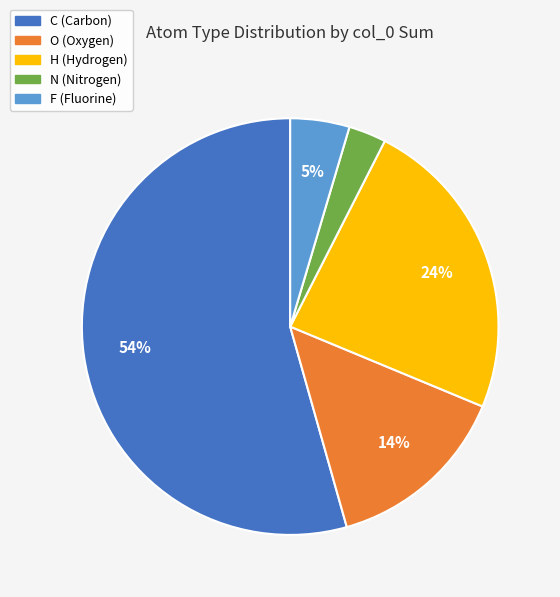

Is the sum of C and N greater than half?

Yes